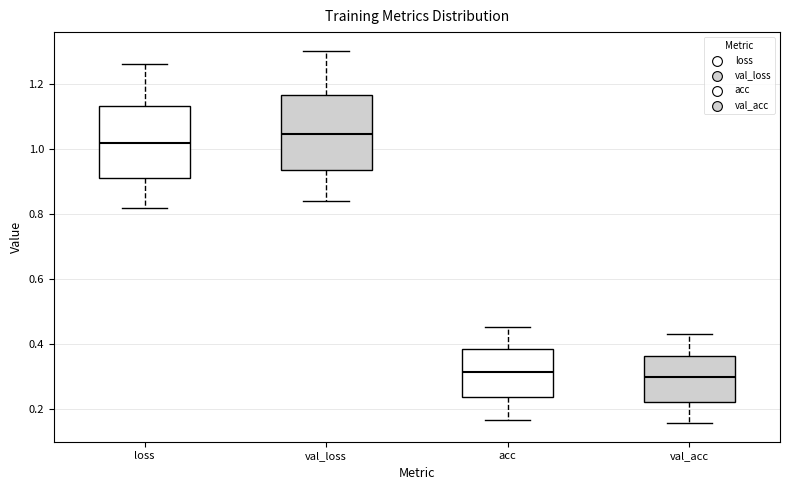

Reading left to right, transcribe this box plot: for each box, give where its median line is, the range the box spans, and where its two whiskers end, as read against the y-axis. The values are not printed on the chart, so give them approximately, as read against the axis.

loss: median 1.02, box 0.90 to 1.14, whiskers 0.82 to 1.26
val_loss: median 1.04, box 0.94 to 1.16, whiskers 0.84 to 1.30
acc: median 0.32, box 0.24 to 0.38, whiskers 0.16 to 0.44
val_acc: median 0.30, box 0.22 to 0.36, whiskers 0.16 to 0.42